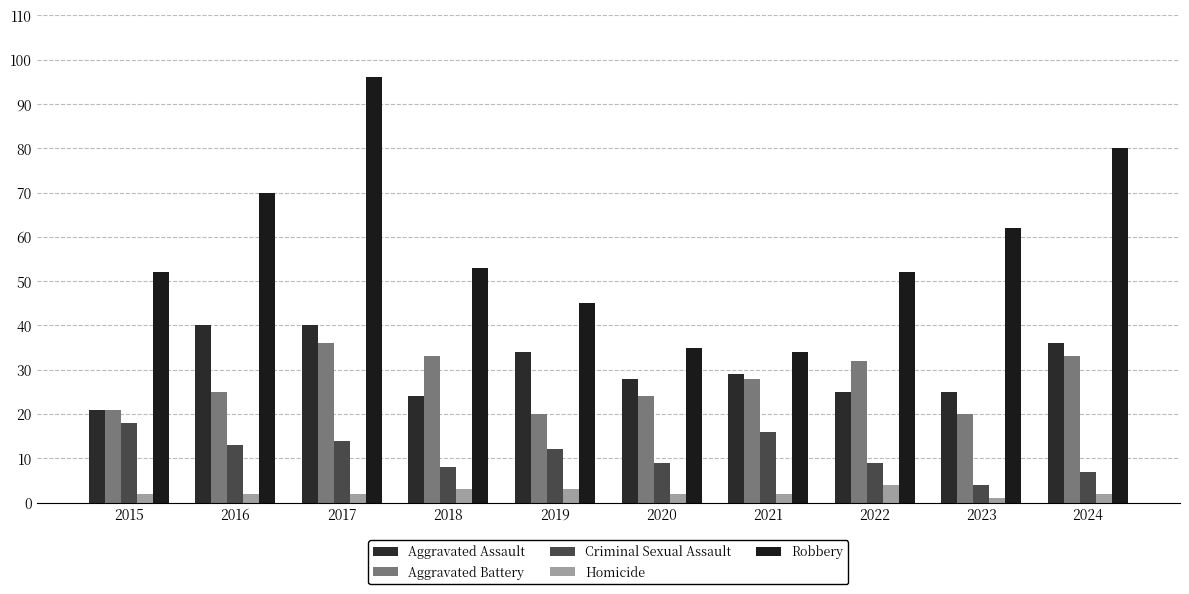

Between 2020 and 2023, which is larger?

2020